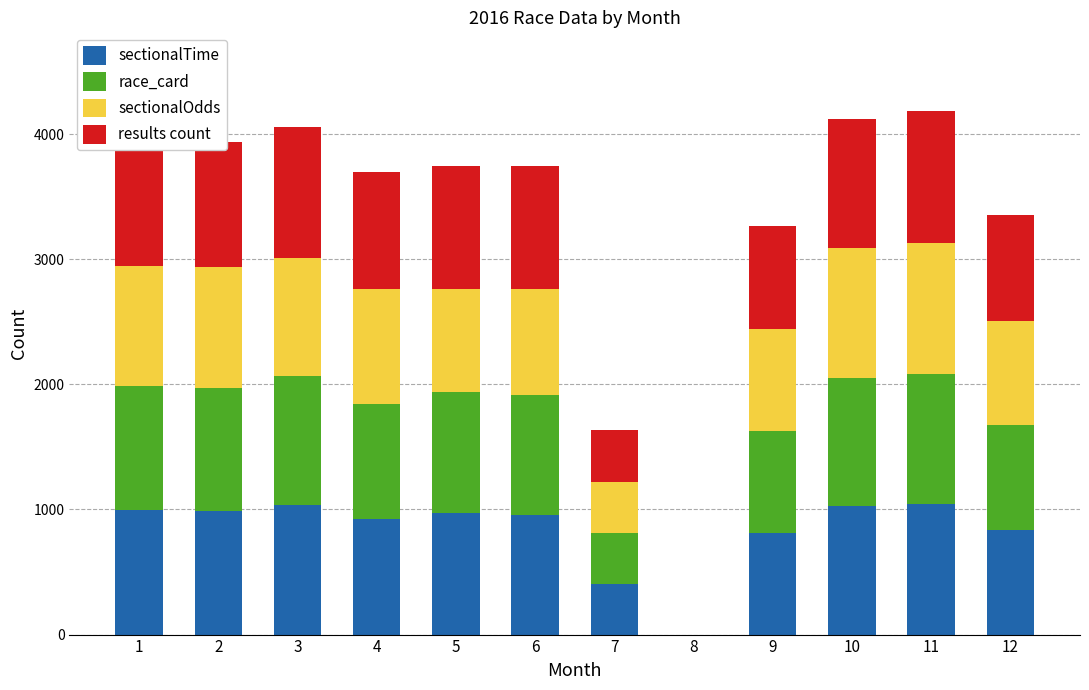

What is the average value of the sectionalTime series?

832